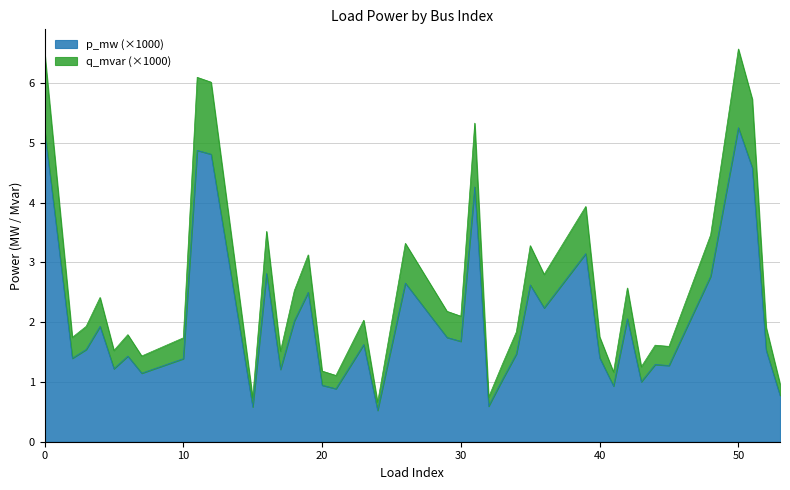

What are all the series names shown in the legend?

p_mw (×1000), q_mvar (×1000)